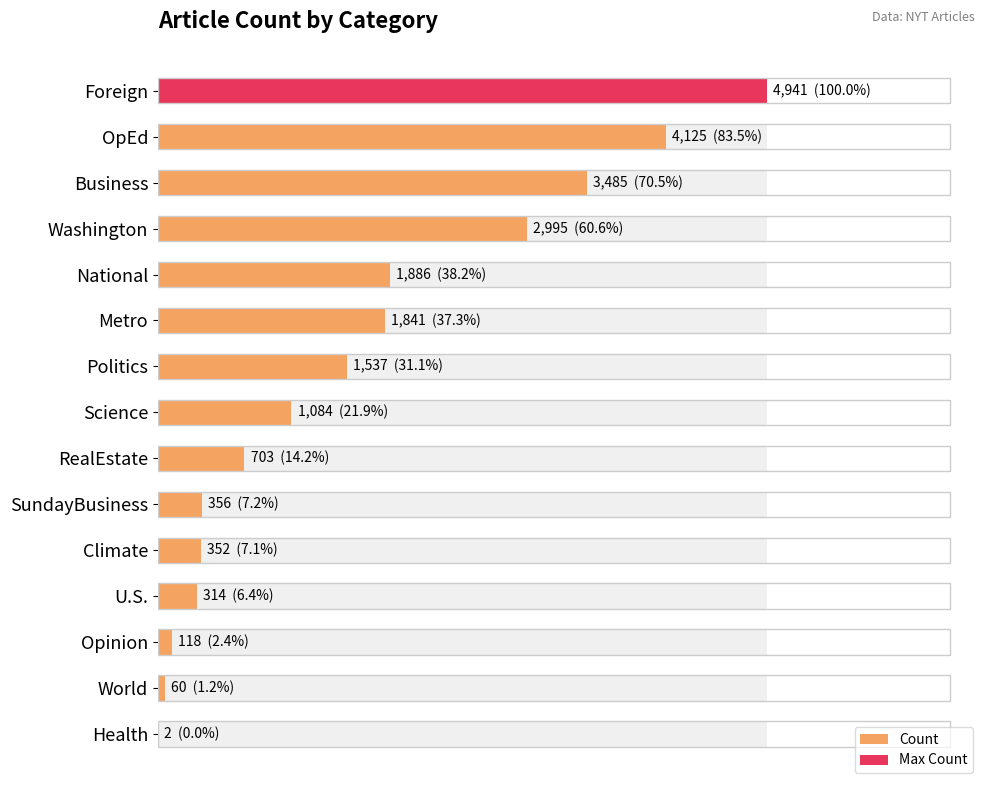

What is the minimum value shown in the chart?

2